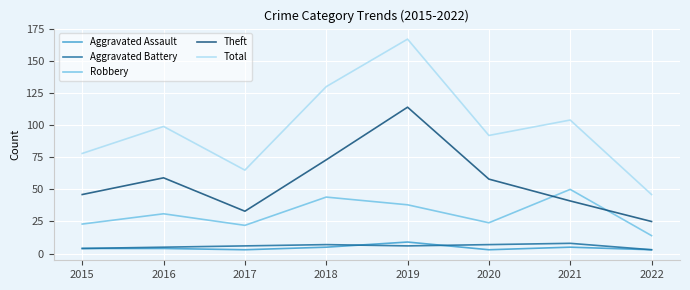

At which category is the sum across all series the highest?

2019